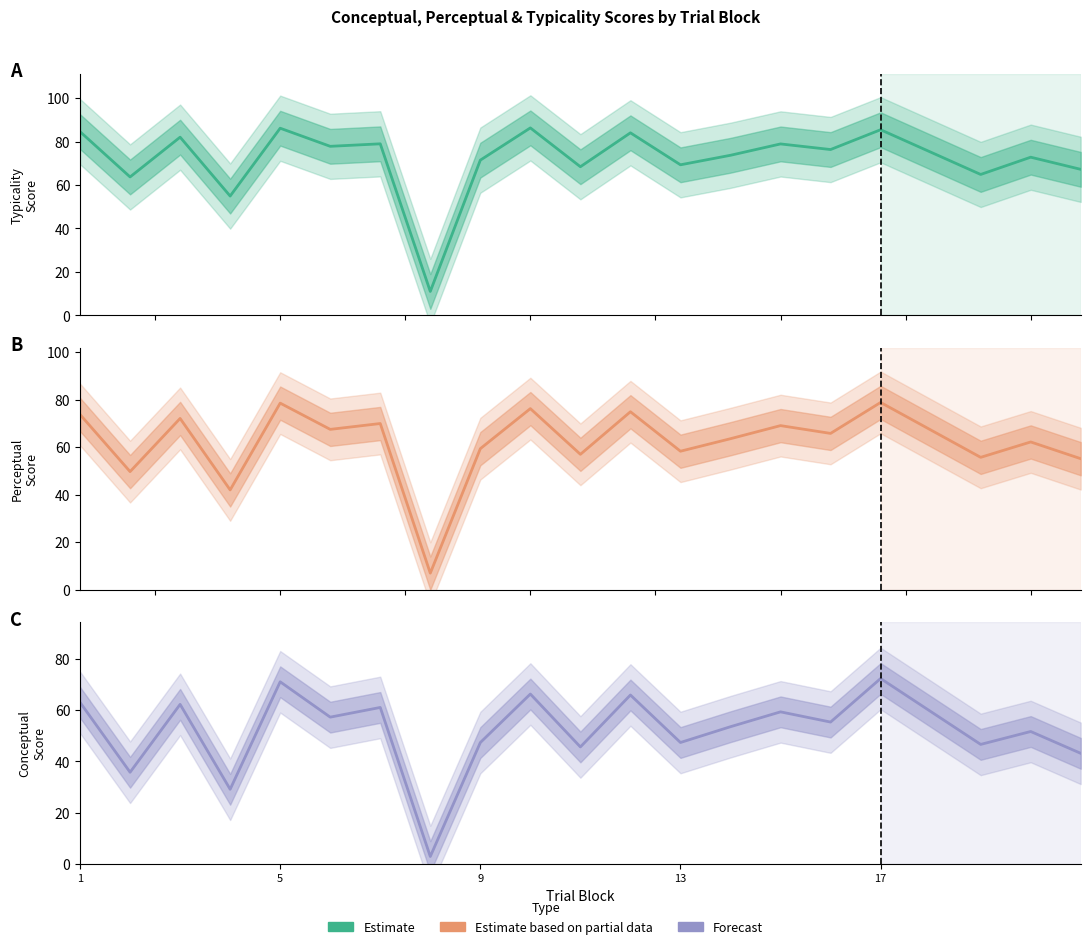

True or false: typicality and conceptual intersect in this chart.

False